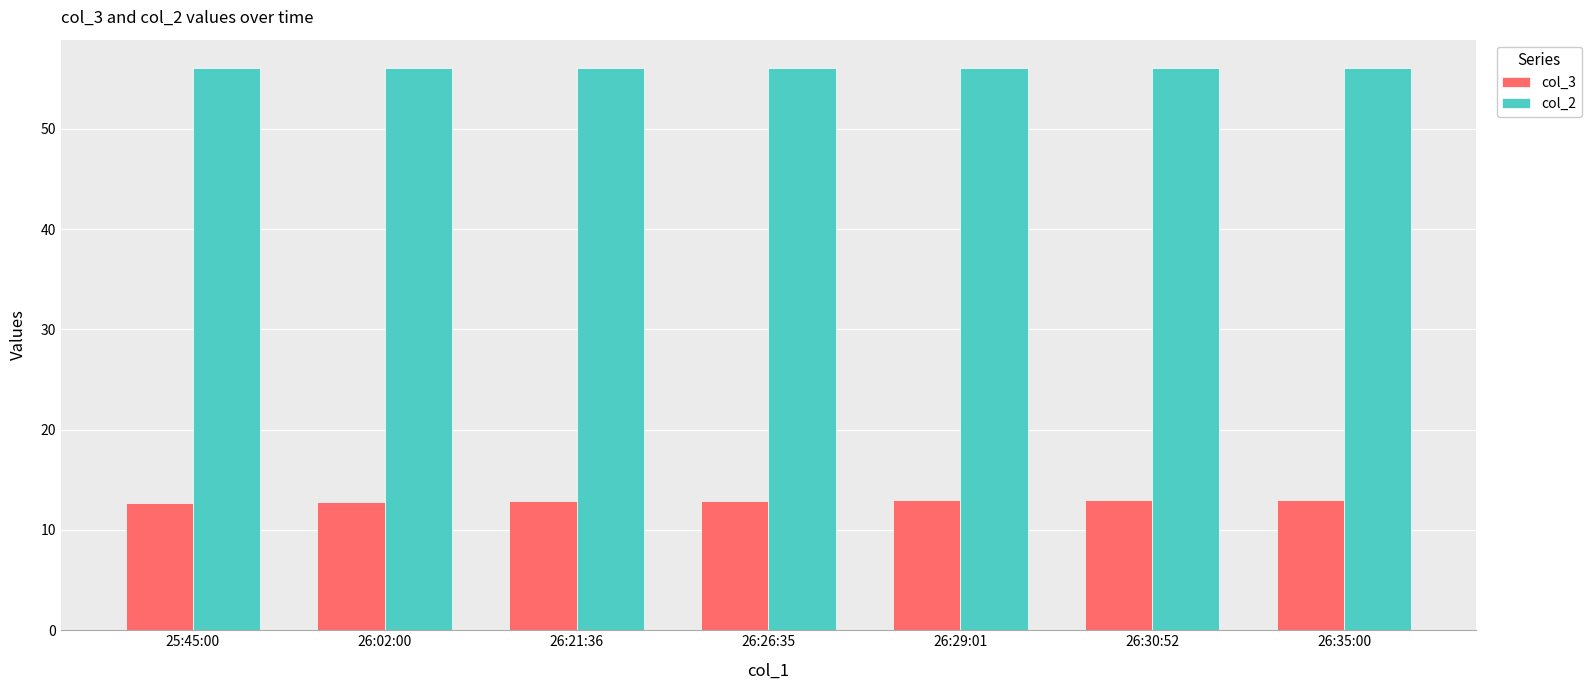

What is the label of the 6th bar from the left?

26:30:52